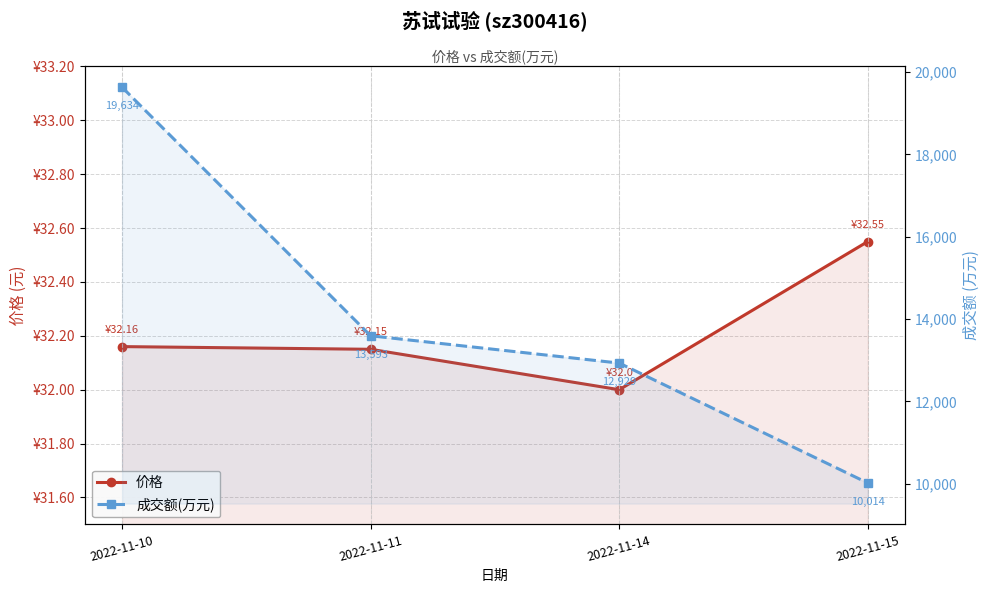

What is the value of the 成交额(万元) point at the 2nd from the left?

13593.0